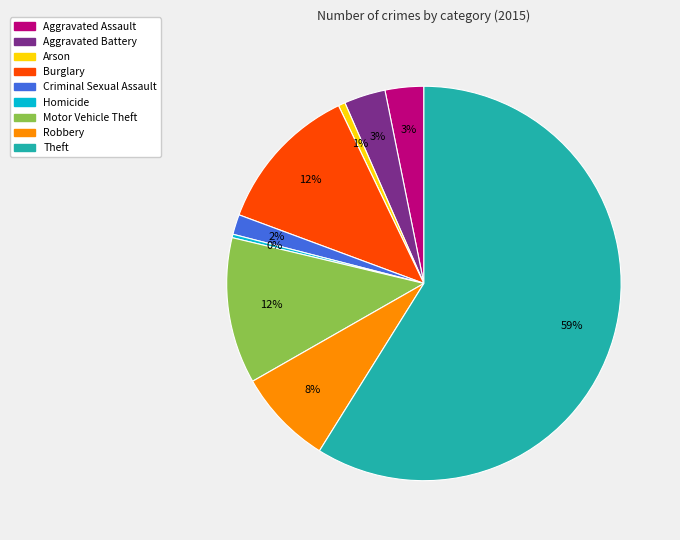

To the nearest percent, what is the average slice percentage?

11%